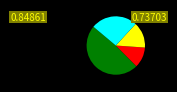

Is there a majority slice in this chart?

No